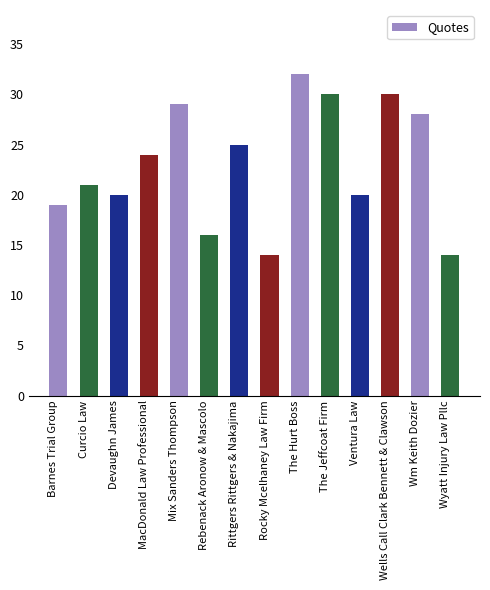

Which has a higher value, Rittgers Rittgers & Nakajima or Rebenack Aronow & Mascolo?

Rittgers Rittgers & Nakajima